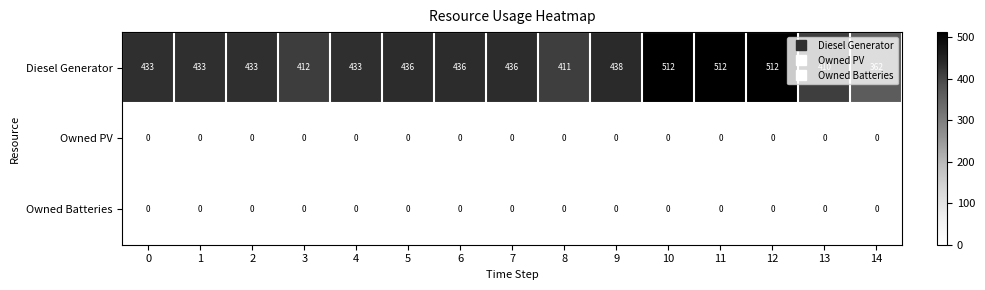

What is the spread (max minus min) of values at 9?

438